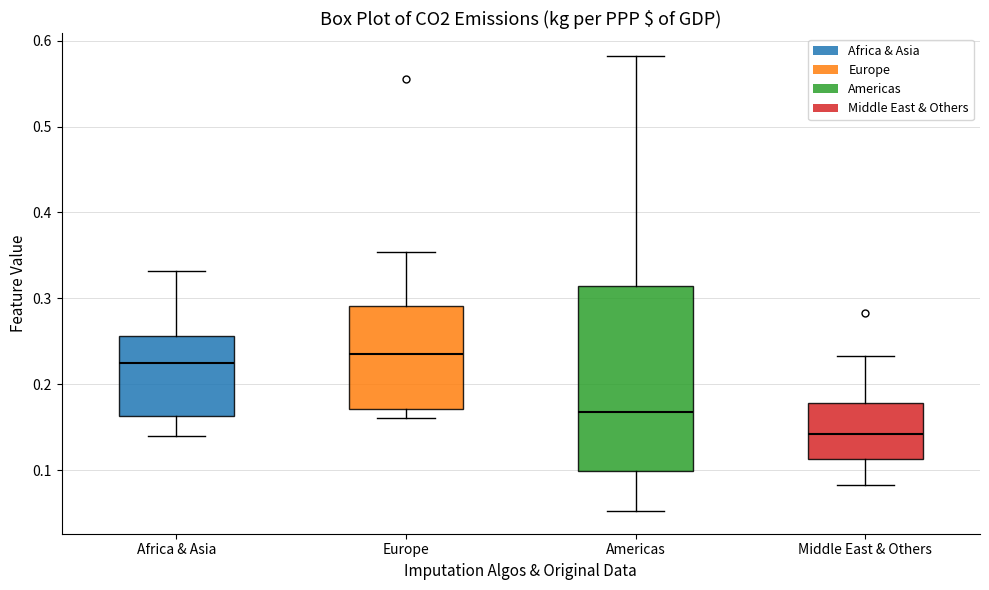

Where is the upper edge of the box for Europe on the y-axis? The values are not printed on the chart, so give them approximately, as read against the axis.

0.29